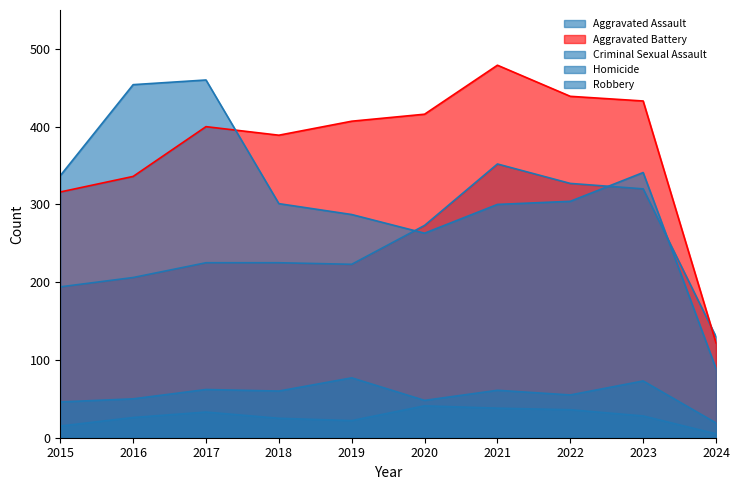

What is the difference between the second highest and minimum values in the Homicide series?

33